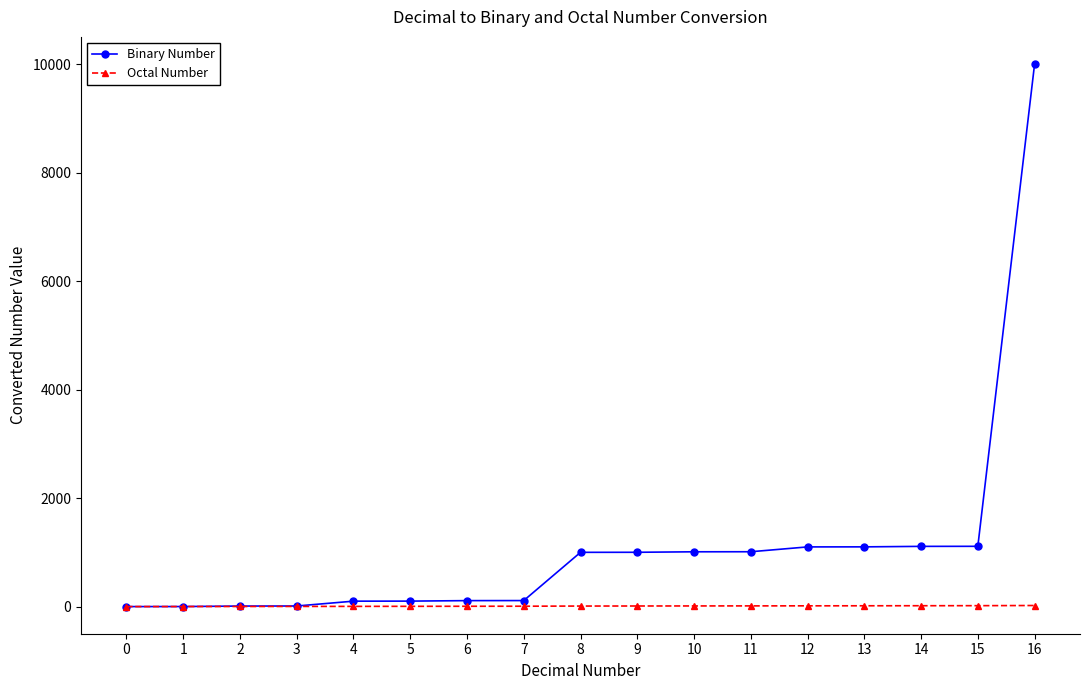

What is the difference between the maximum and second lowest values in the Octal Number series?

19